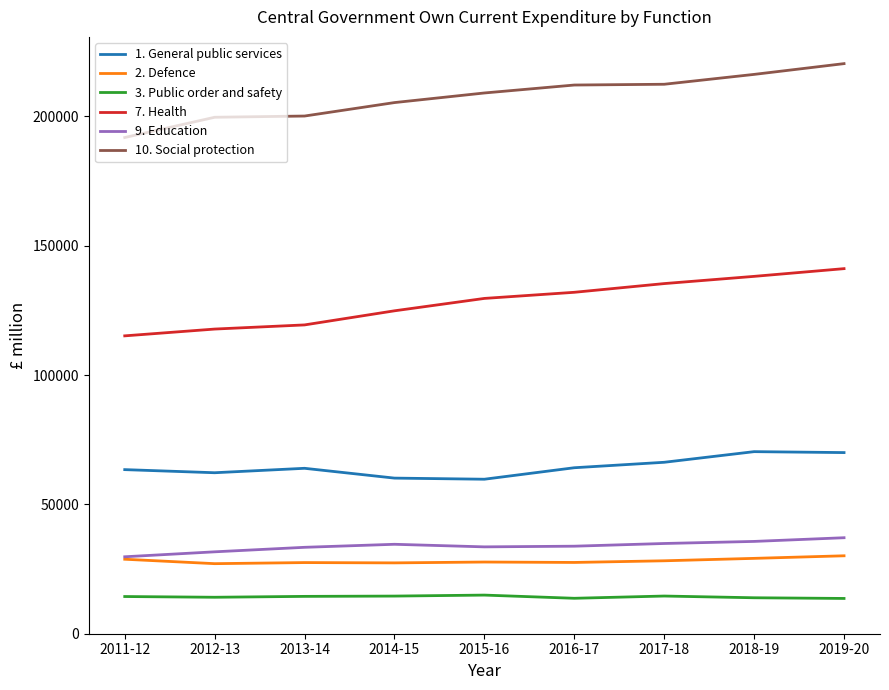

Which series has the largest total across all categories?

10. Social protection